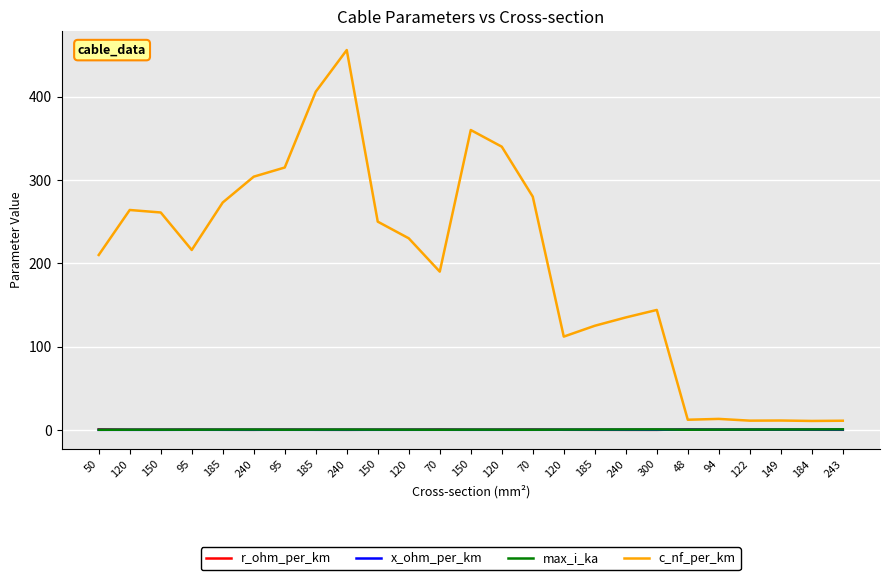

Where is the first local maximum for r_ohm_per_km?

95